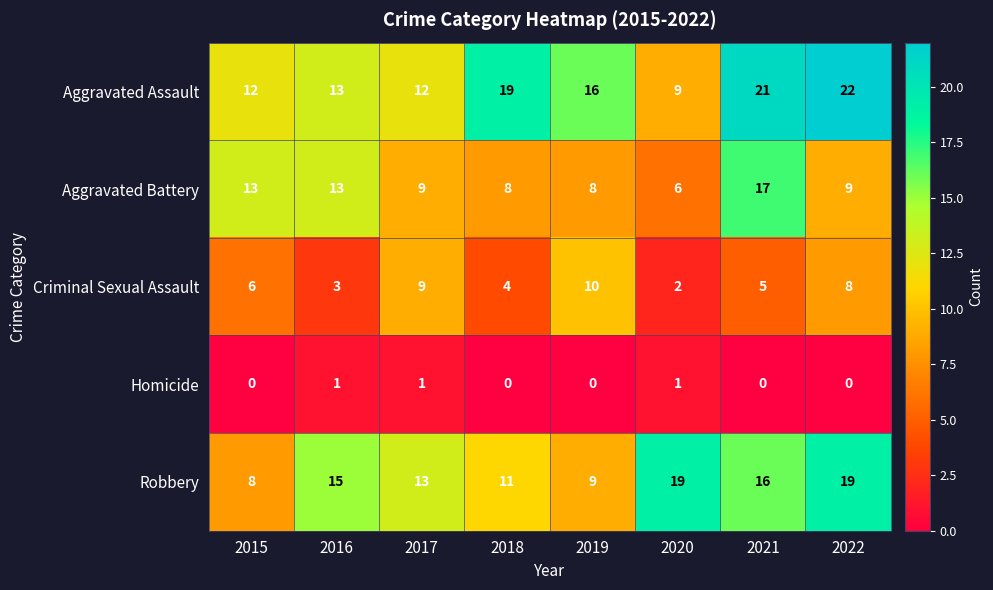

The Homicide series shows 0 at 2022. True or false?

True